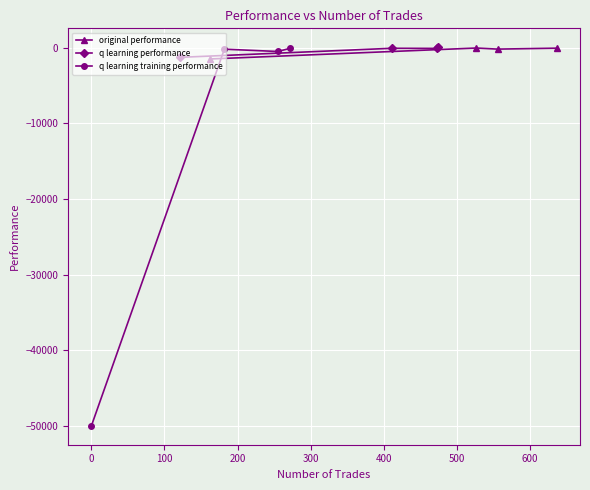

Reading left to right, what are all the values shown in this chart?

original performance: -1502.7	-53.2	-197.0	-71.8
q learning performance: -1286.7	-87.6	-103.0	48.2
q learning training performance: -50000.0	-205.9	-510.4	-96.7